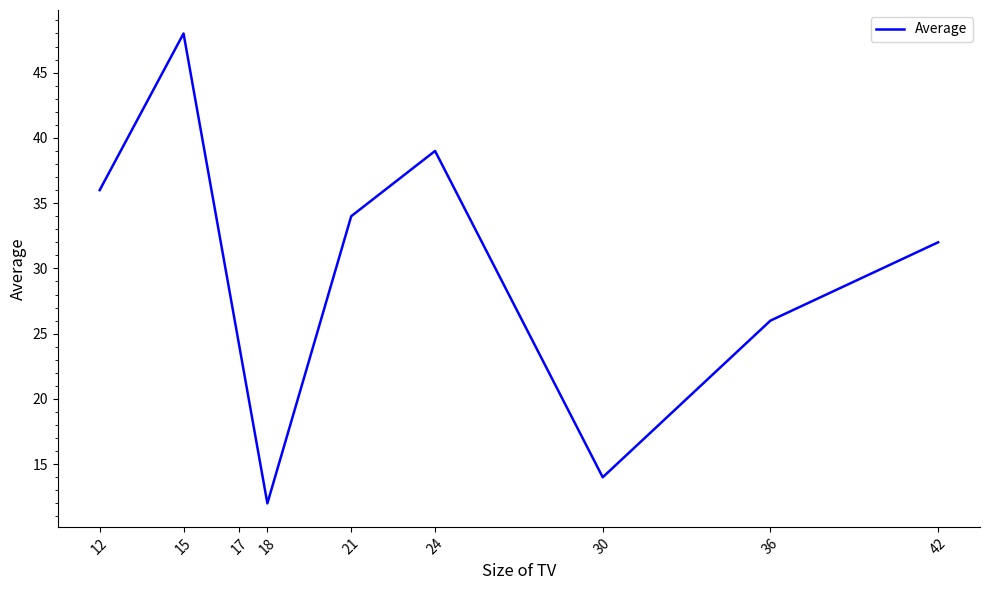

True or false: the data shows 32 at 42.

True